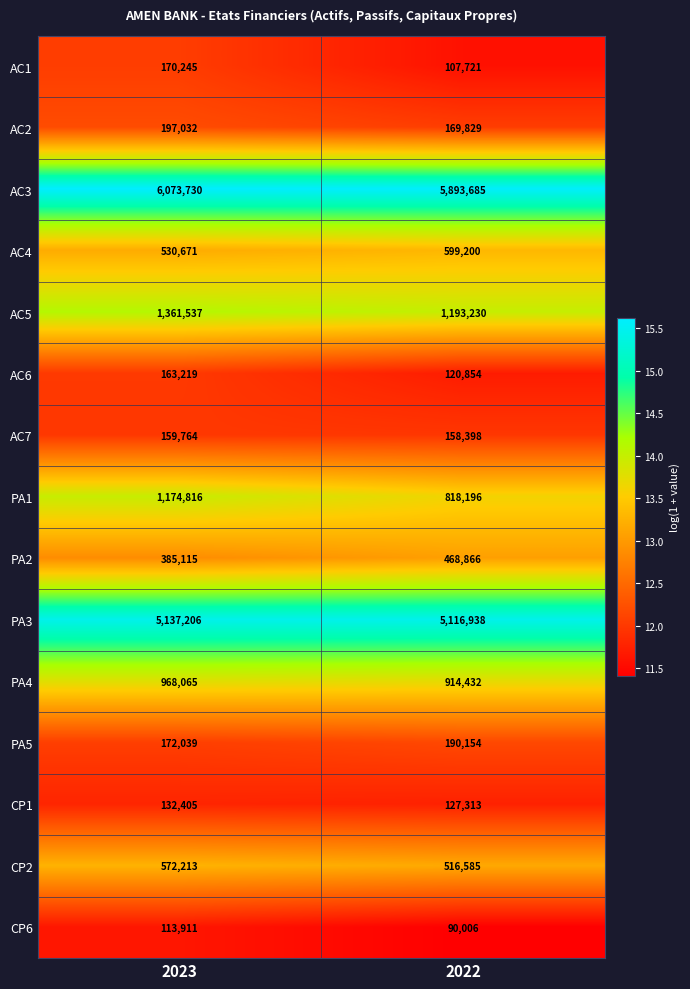

Reading left to right, extract all data points from this chart.

AC1: 170245	107721
AC2: 197032	169829
AC3: 6073730	5893685
AC4: 530671	599200
AC5: 1361537	1193230
AC6: 163219	120854
AC7: 159764	158398
PA1: 1174816	818196
PA2: 385115	468866
PA3: 5137206	5116938
PA4: 968065	914432
PA5: 172039	190154
CP1: 132405	127313
CP2: 572213	516585
CP6: 113911	90006